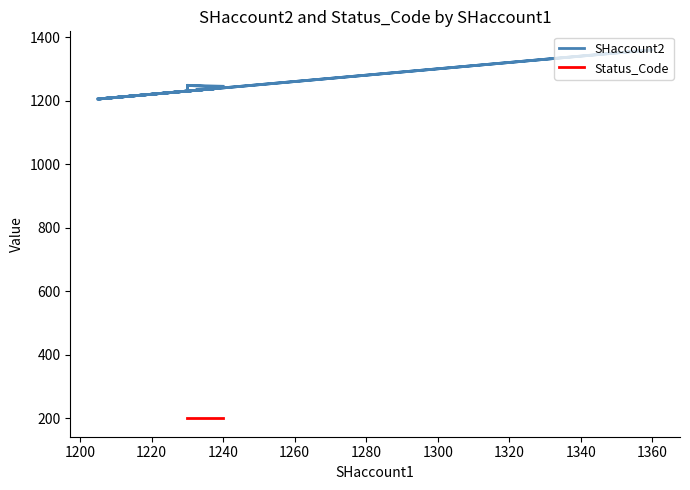

Is this an area chart (filled region under the line)?

No